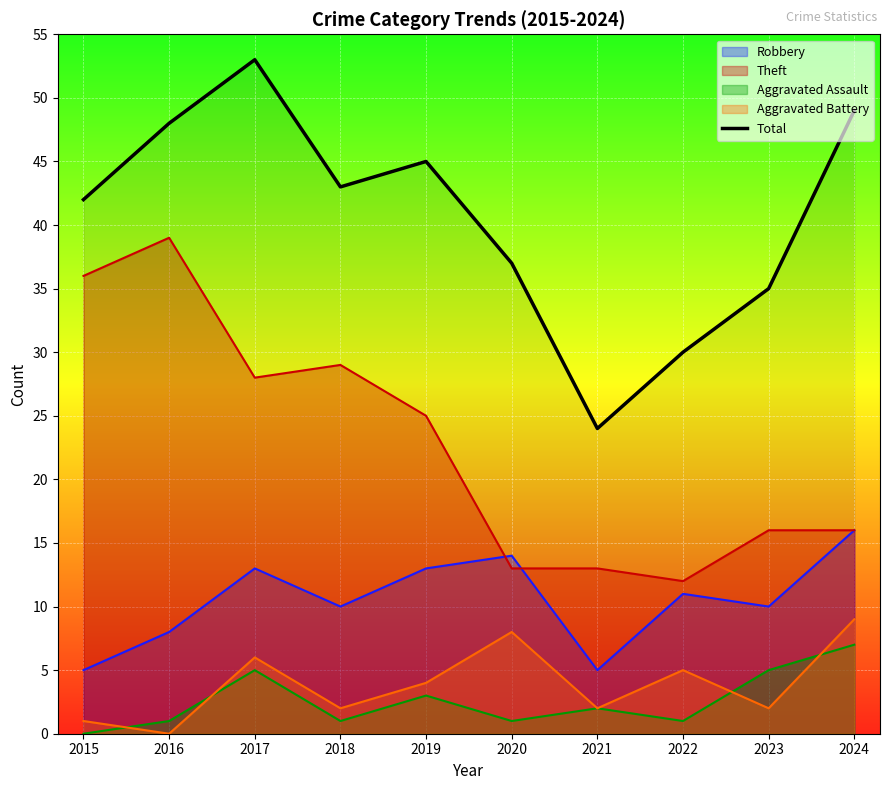

List the labels in order of value, smallest first.

2021, 2022, 2023, 2020, 2015, 2018, 2019, 2016, 2024, 2017